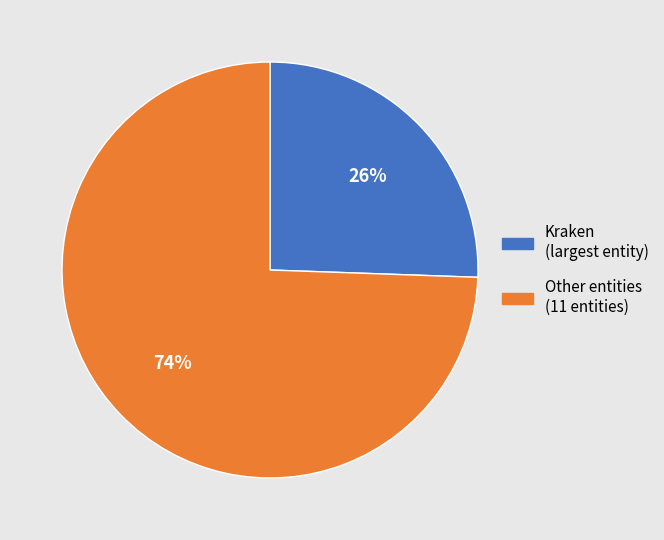

To the nearest percent, what is the average slice percentage?

50%